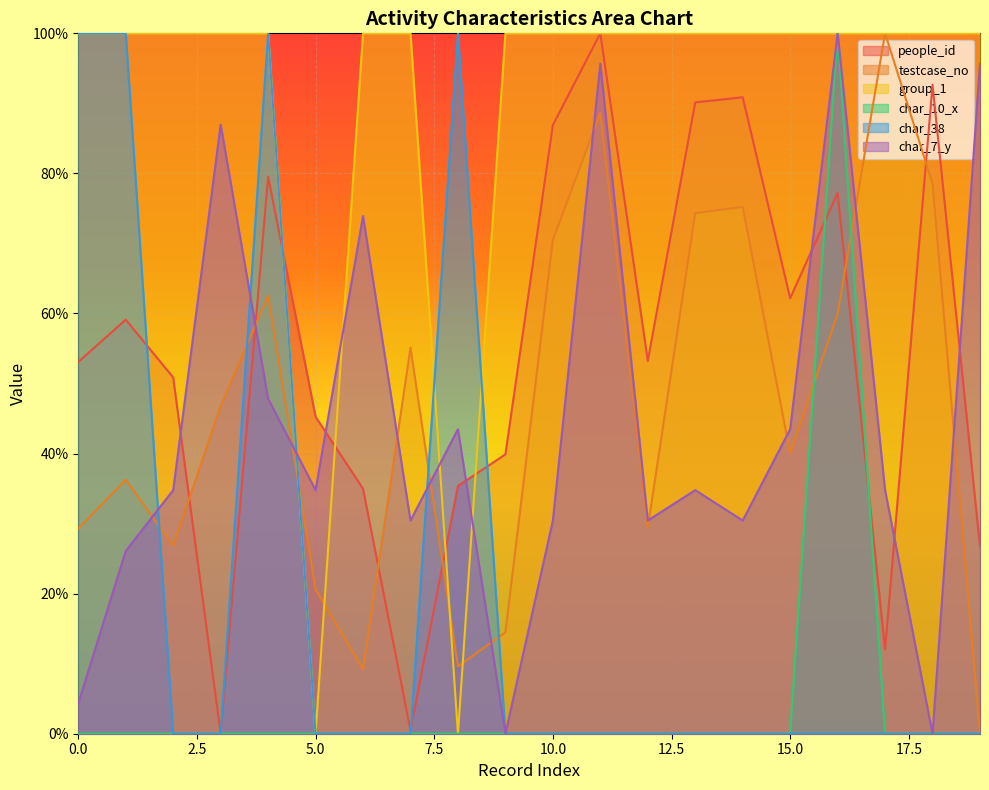

Between which two adjacent categories do char_7_y and people_id first intersect?

2 and 3